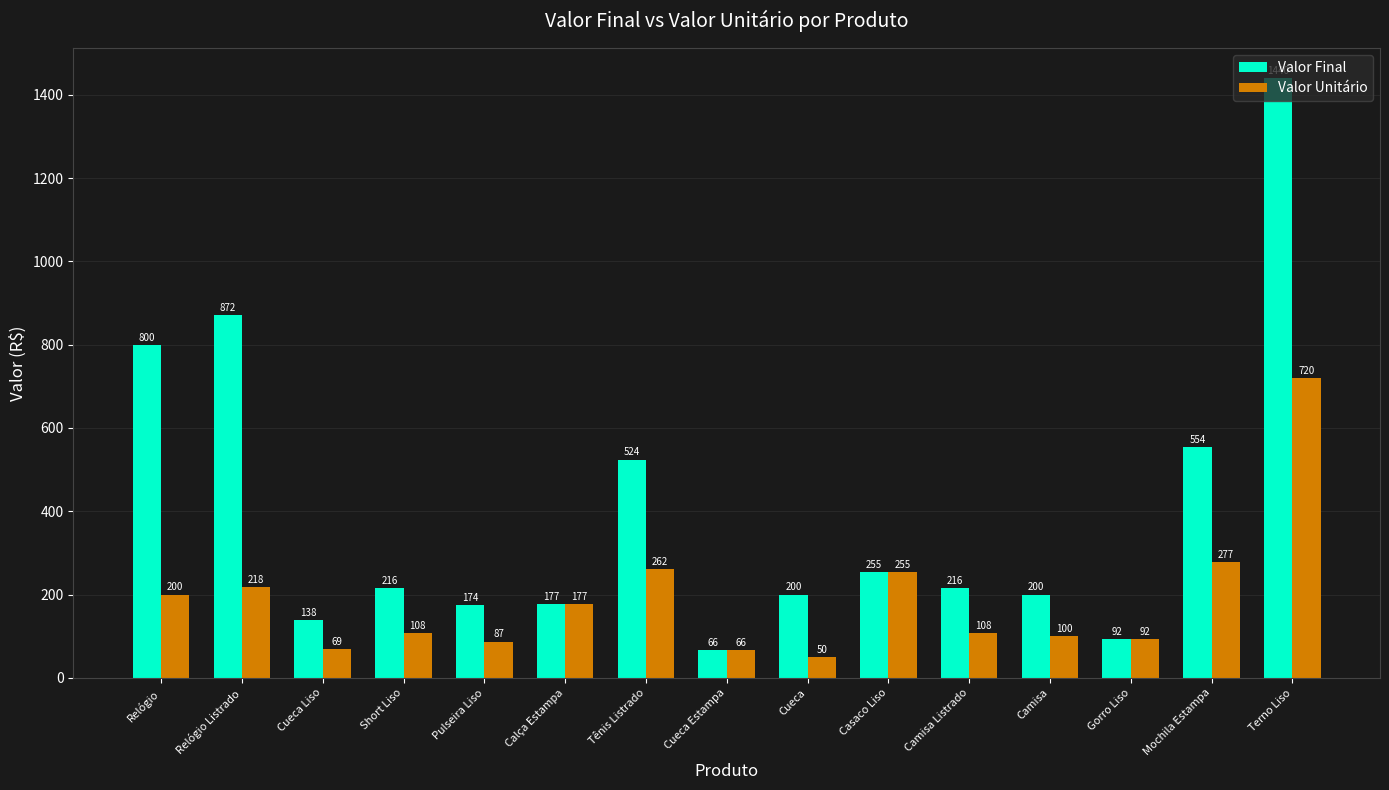

At which label does Valor Final reach its minimum?

Cueca Estampa